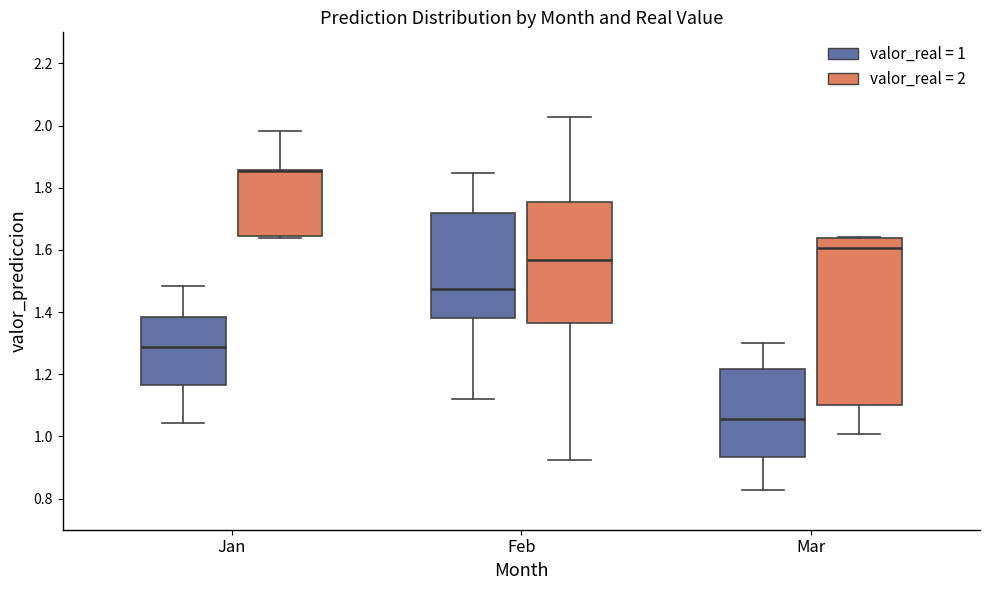

Where does the upper whisker of the box for Mar (valor_real = 1) end on the y-axis? The values are not printed on the chart, so give them approximately, as read against the axis.

1.30